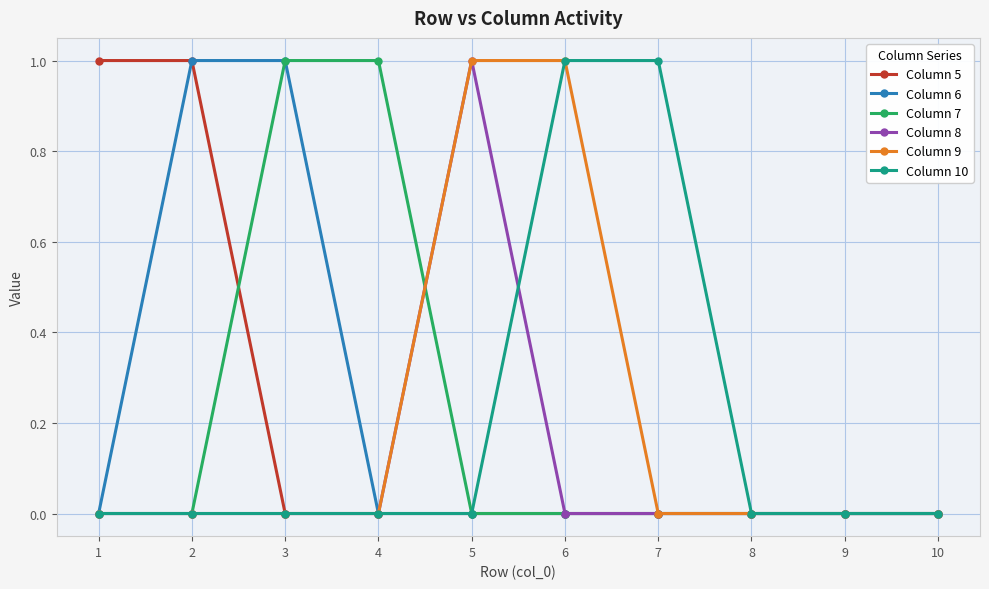

The Column 7 series shows 1 at 10. True or false?

False